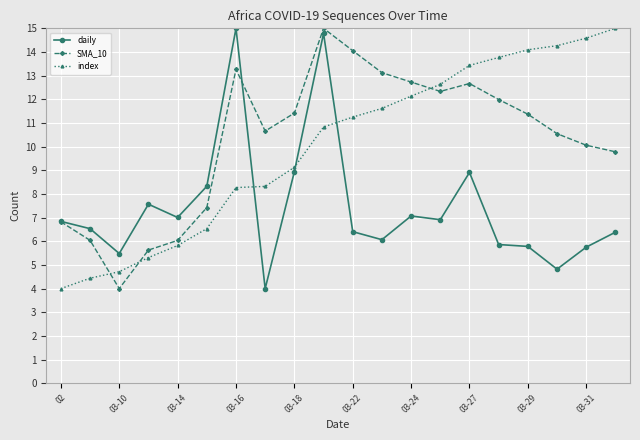

True or false: SMA_10 has more than 0 interior local peaks.

True